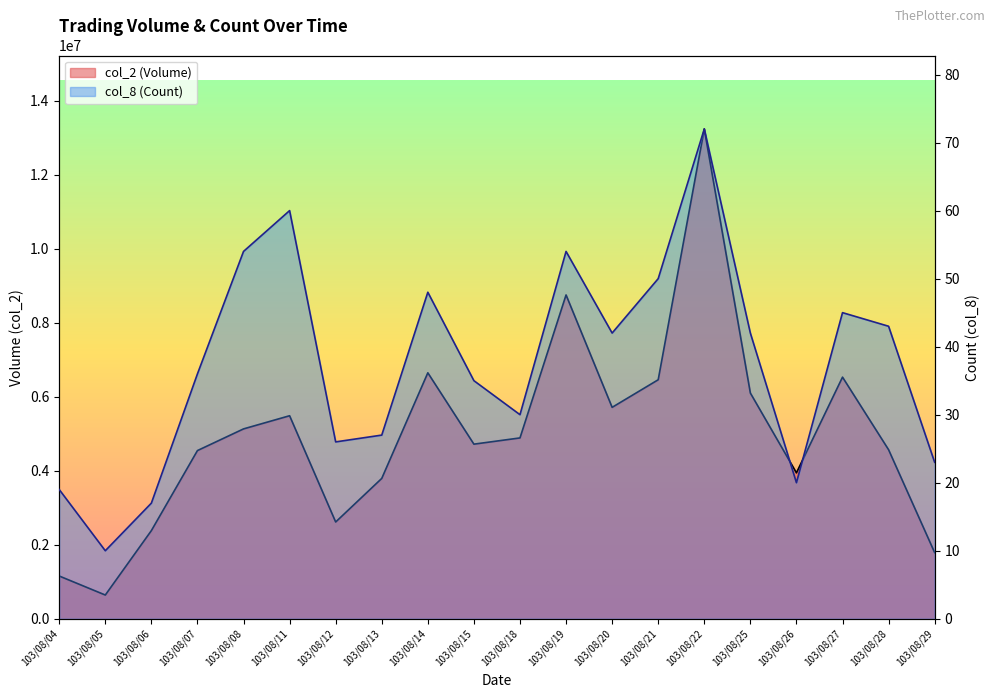

Where does the col_2 (Volume) series first go above 4887830?

103/08/08